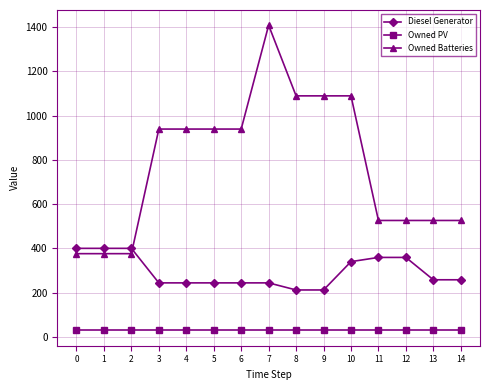

Between which two adjacent categories do Owned Batteries and Diesel Generator first intersect?

2 and 3